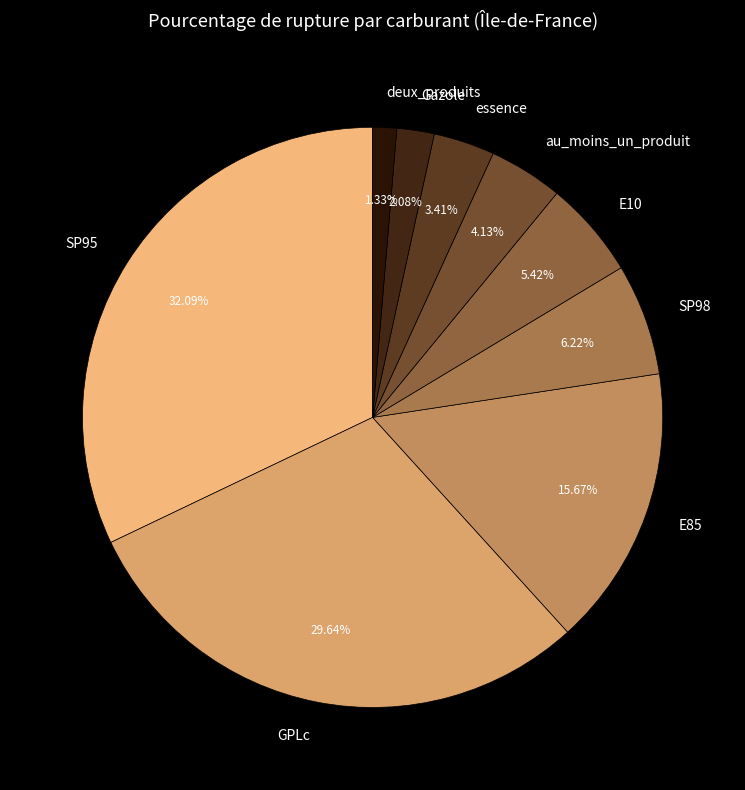

To the nearest percent, what portion does au_moins_un_produit represent?

4%